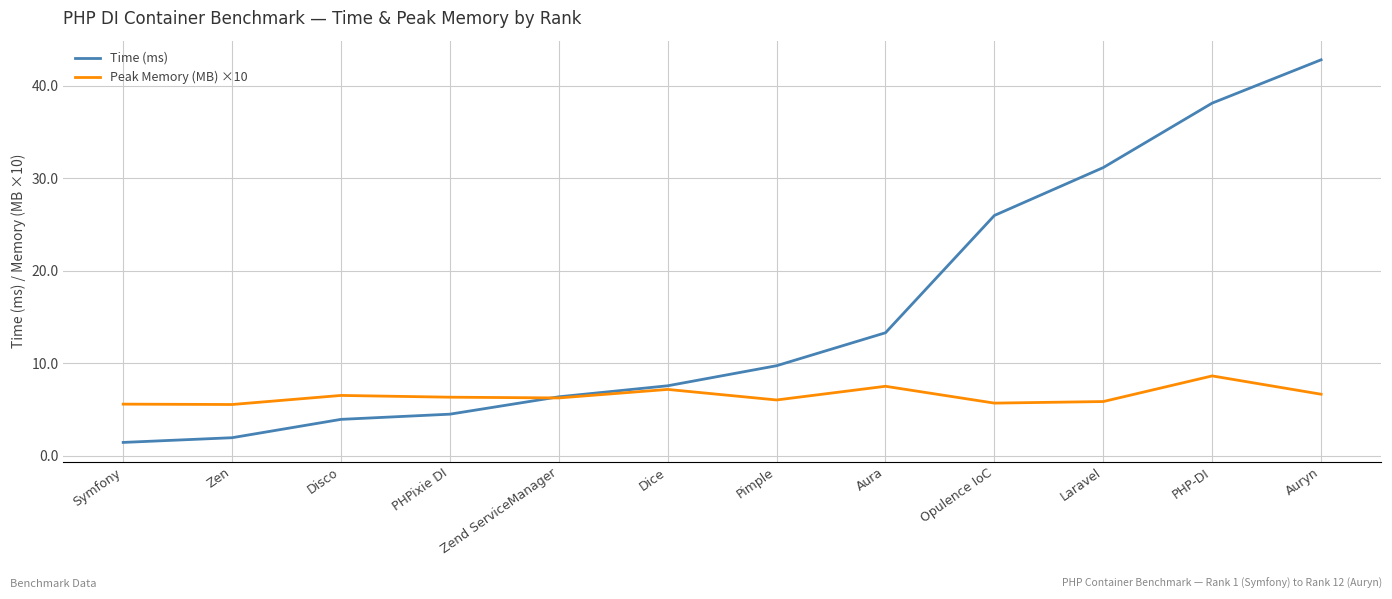

How many intersections are there between Time (ms) and Peak Memory (MB) ×10?

1